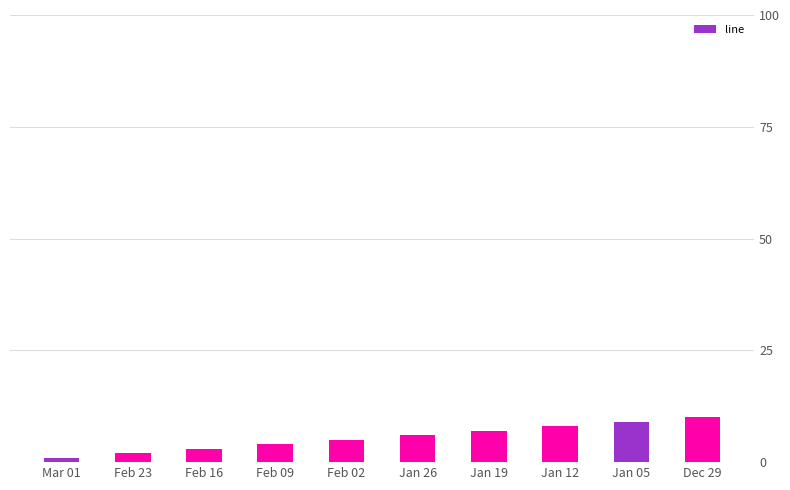

What position from the left is Jan 26?

6